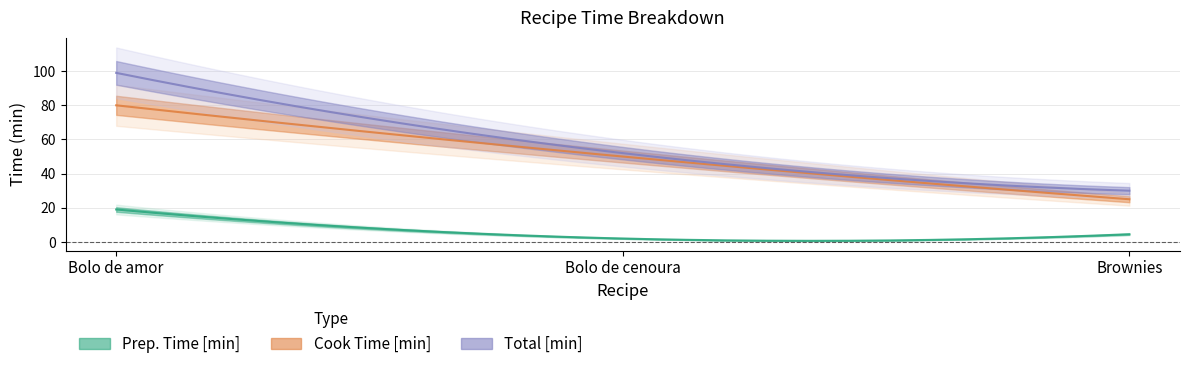

How many lines are shown in the chart?

3